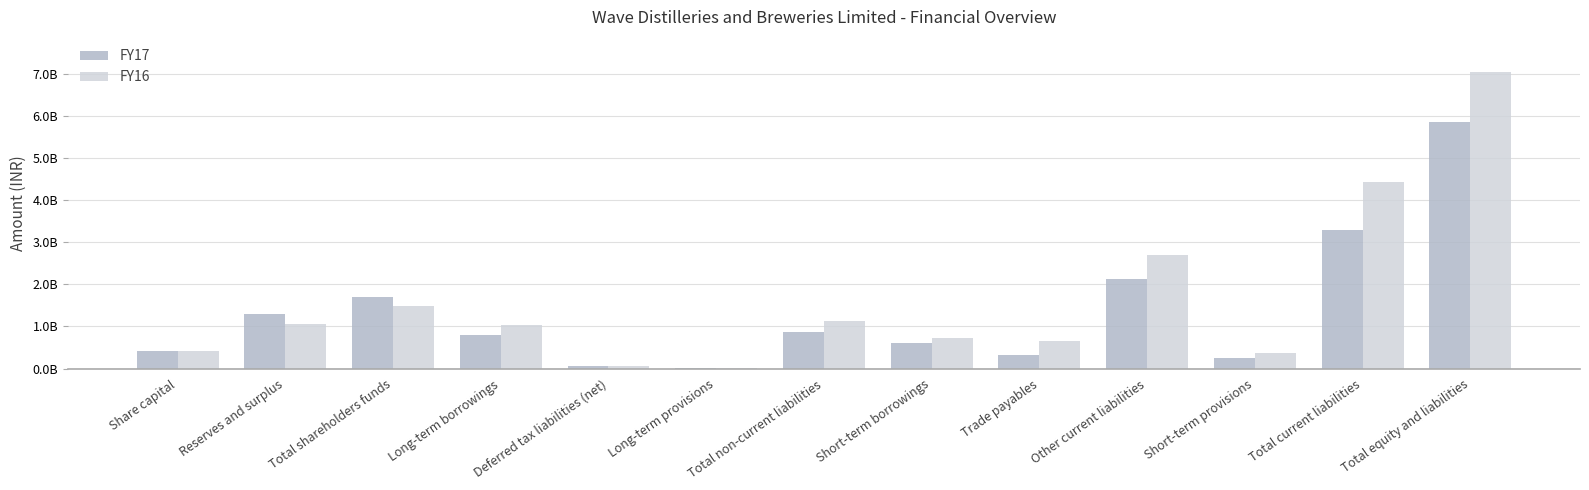

Which category has the lowest value across all series?

Long-term provisions